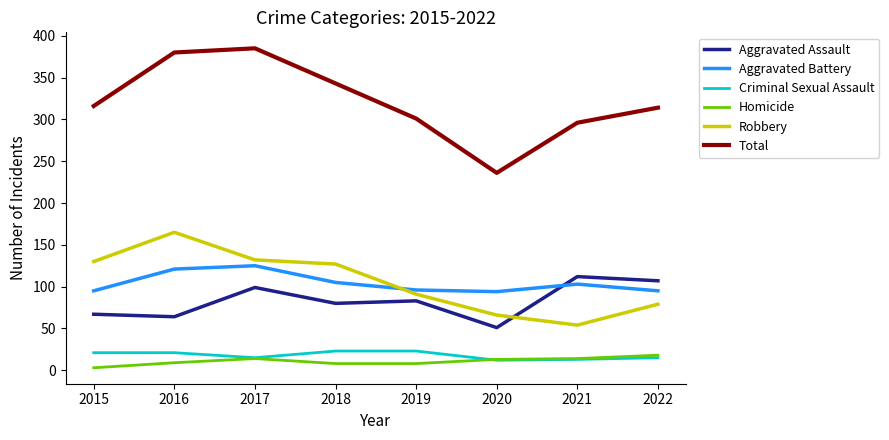

Is the value of Aggravated Battery at 2019 greater than the value of Robbery at 2015?

No